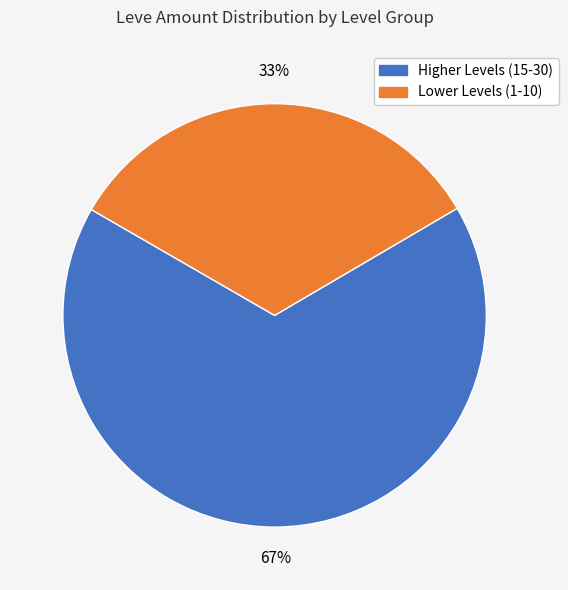

To the nearest percent, what is the average slice percentage?

50%